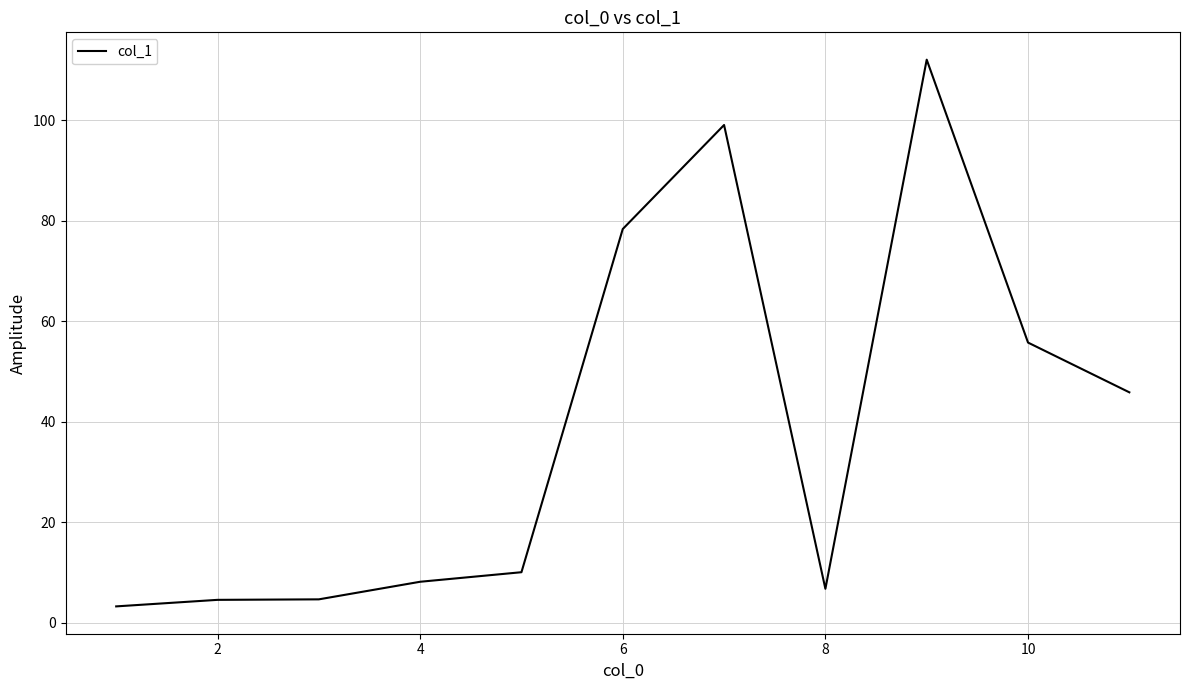

What is the maximum value shown in the chart?

112.1